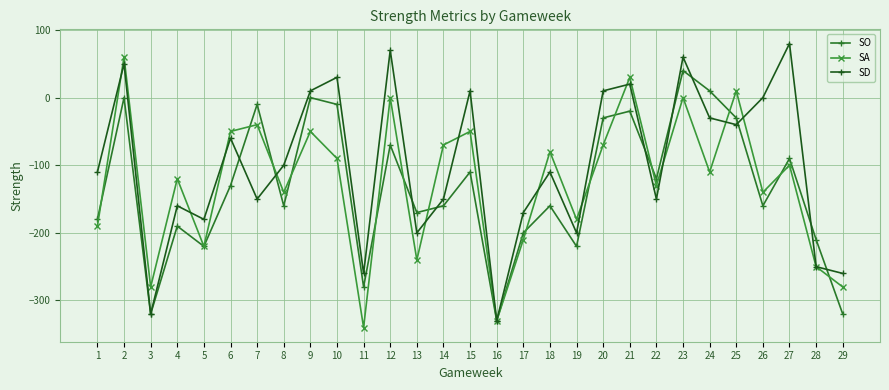

How many data points in SD are above -110?

14